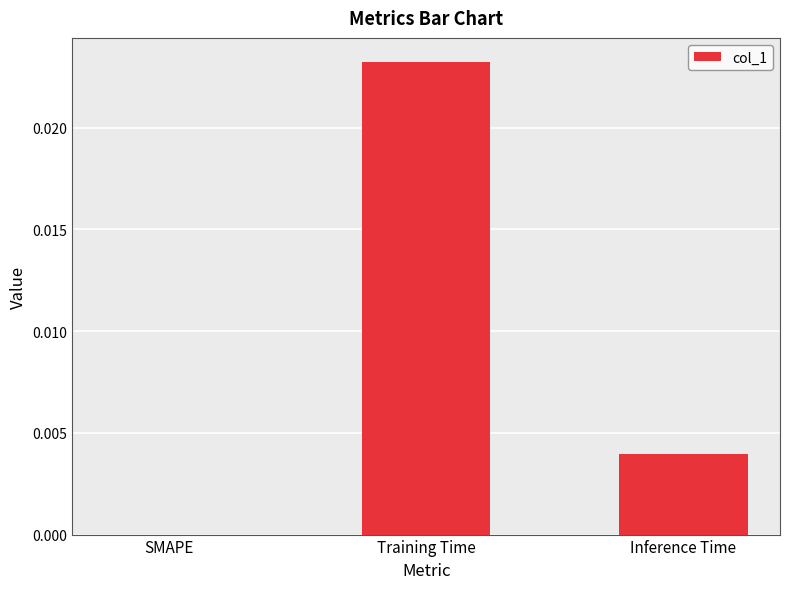

The value at Inference Time is 0.0. True or false?

True